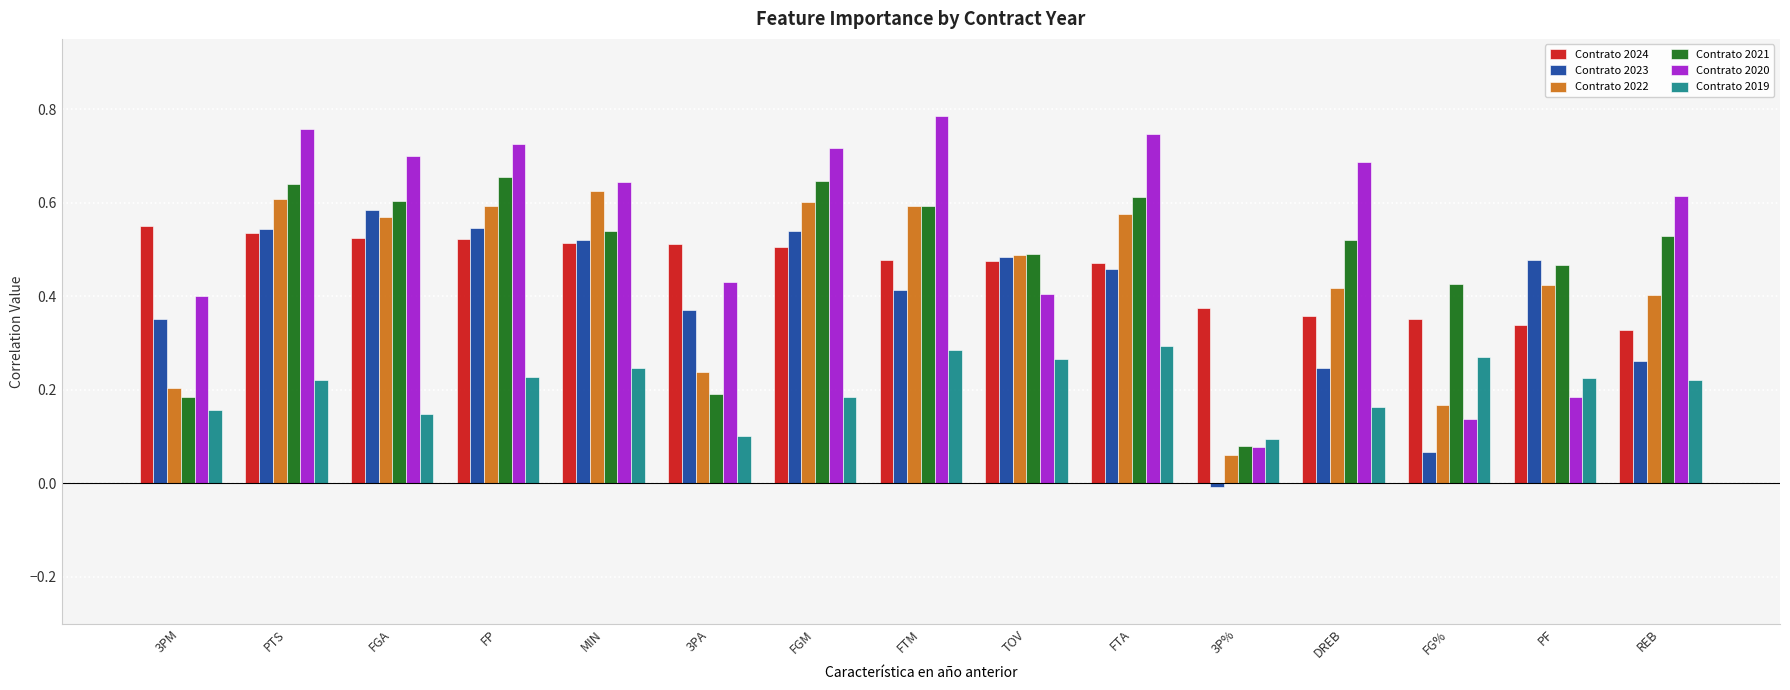

Which series has the largest total across all categories?

Contrato 2020